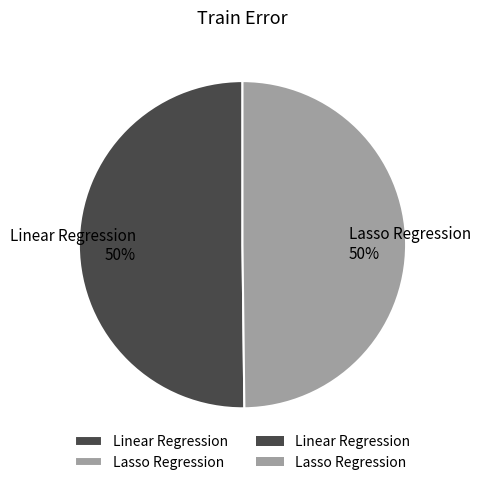

Is the sum of Linear Regression and Lasso Regression greater than half?

Yes